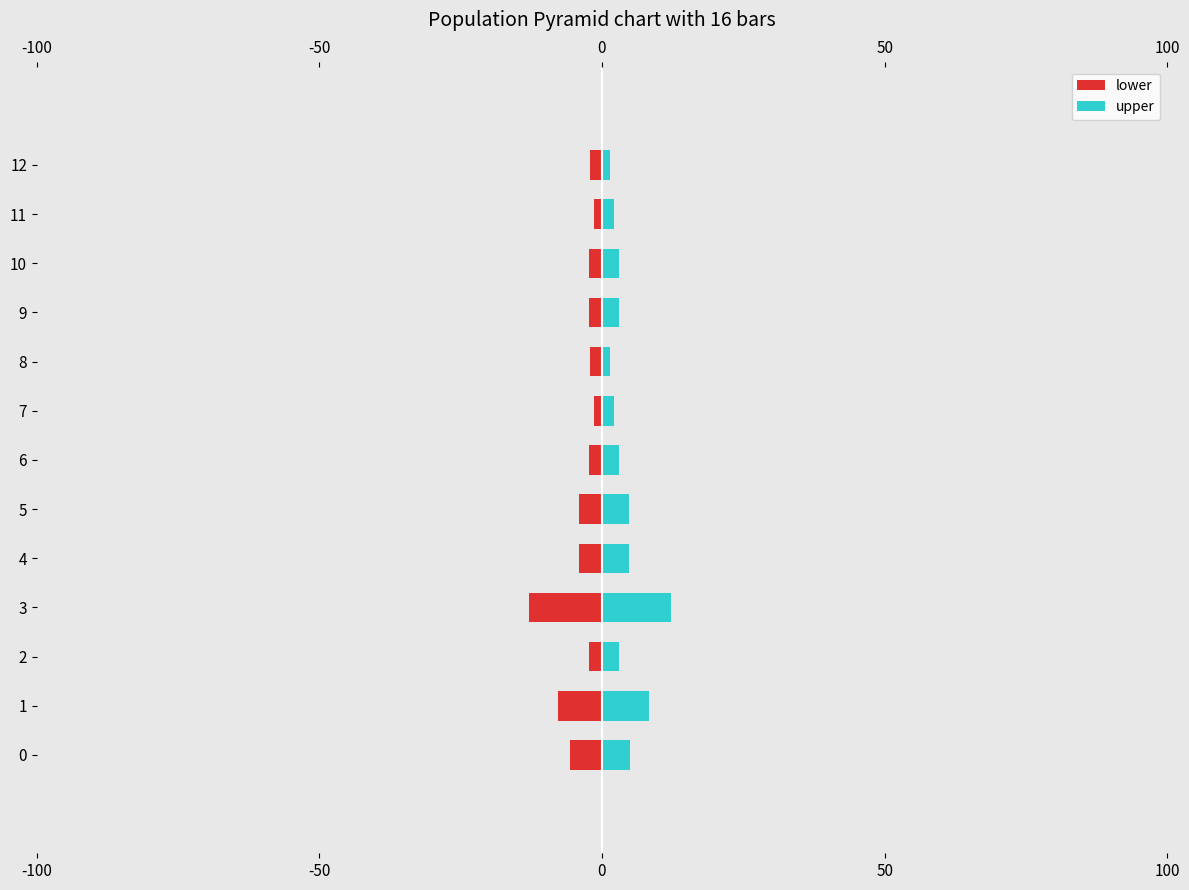

Rank the series by their maximum value, from lowest to highest.

lower, upper